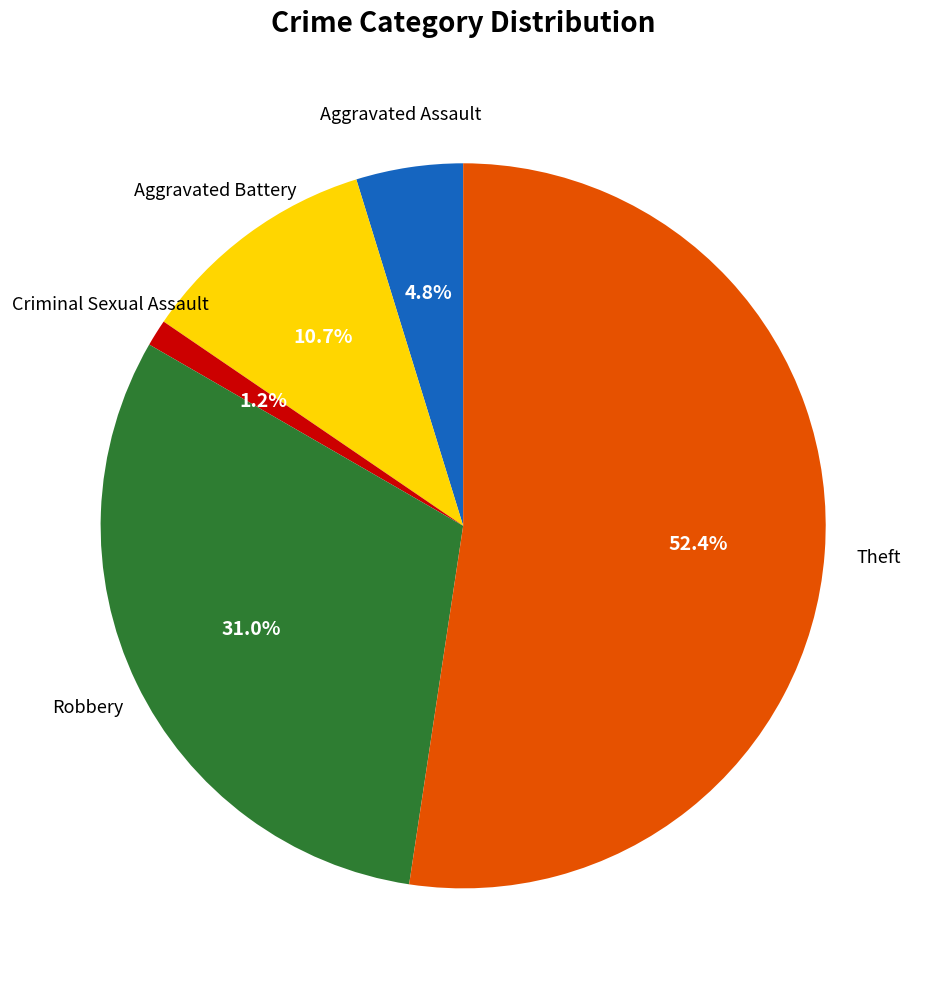

How many segments does this pie chart have?

5